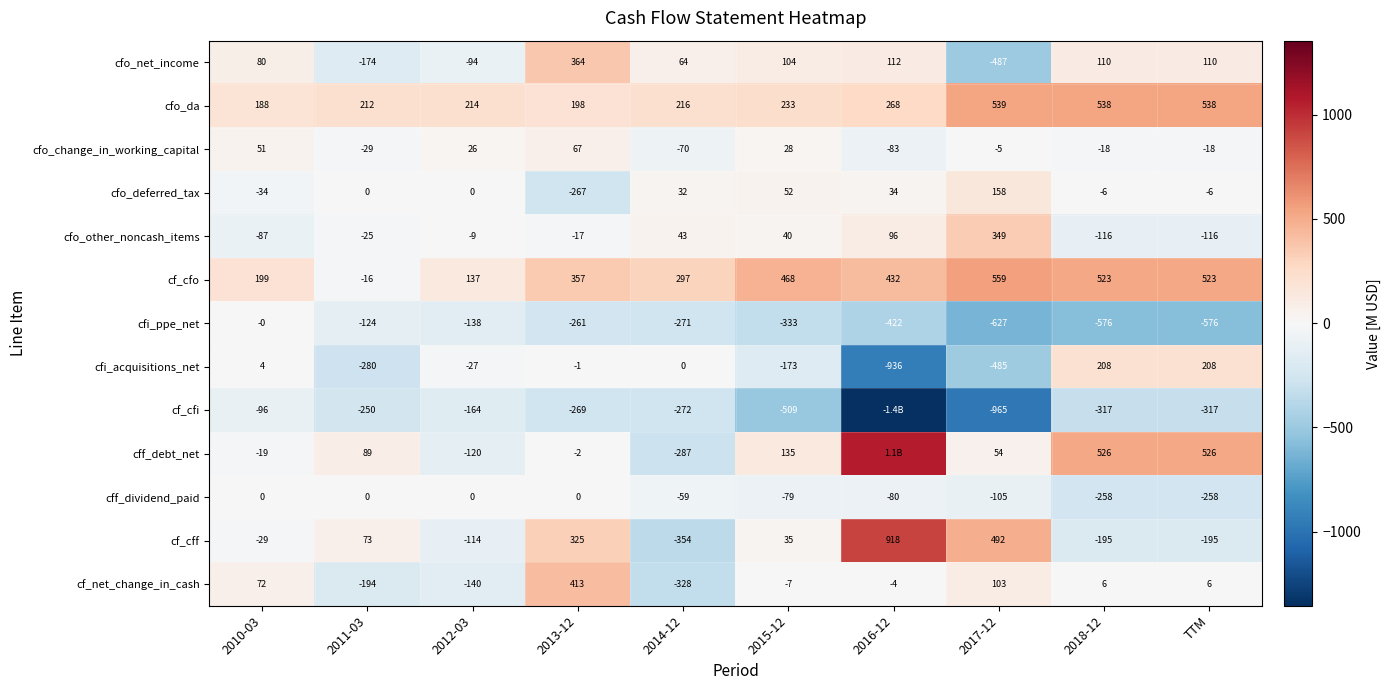

Between 2011-03 and 2015-12, which series saw the biggest shift?

cf_cfo